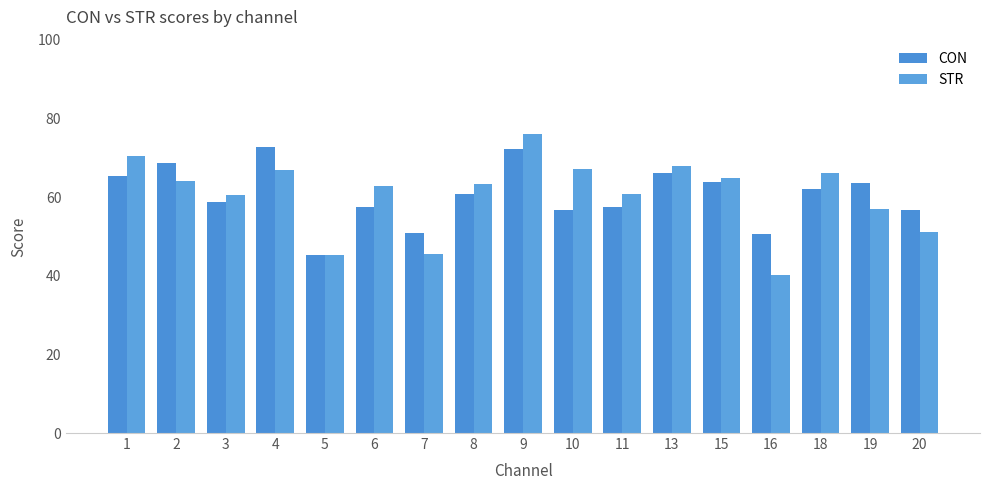

What is the highest value of the CON series?

72.6